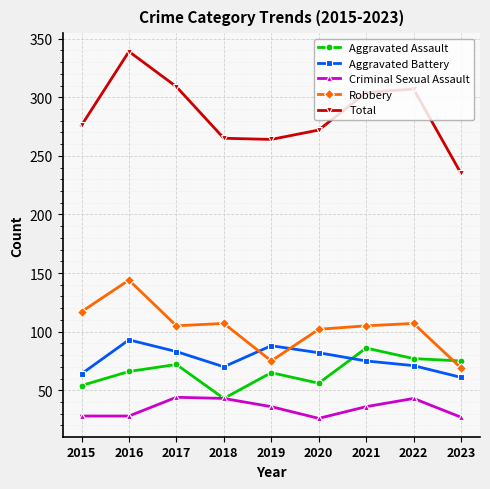

At how many categories does at least one series exceed 285?

4